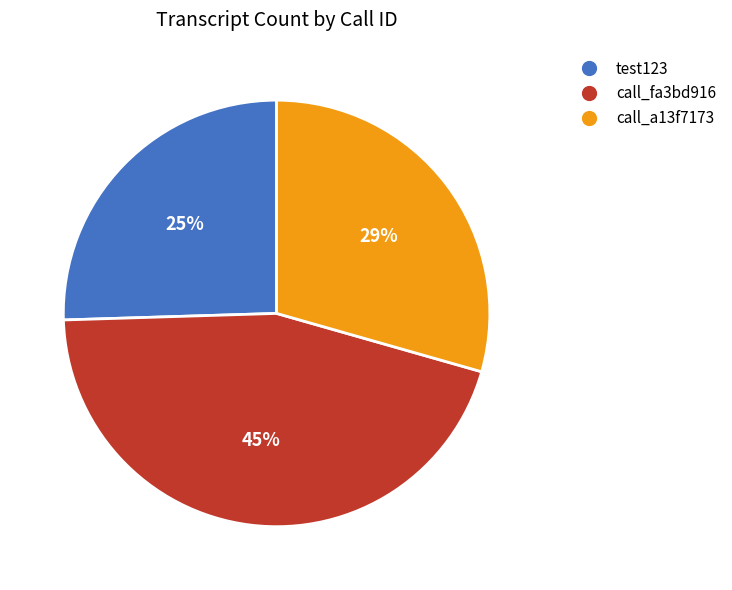

Which slice is the smallest?

test123